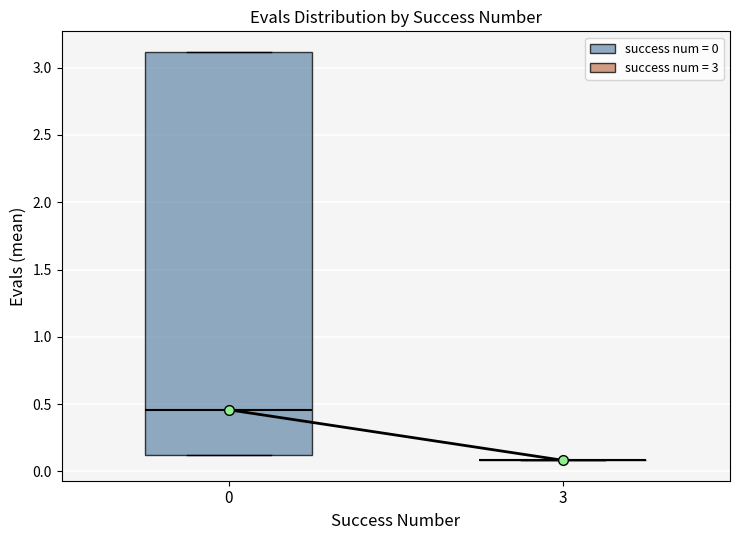

Reading left to right, transcribe this box plot: for each box, give where its median line is, the range the box spans, and where its two whiskers end, as read against the y-axis. The values are not printed on the chart, so give them approximately, as read against the axis.

0: median 0.45, box 0.10 to 3.10, whiskers 0.10 to 3.10
3: box collapsed to a line at 0.10, whiskers 0.10 to 0.10